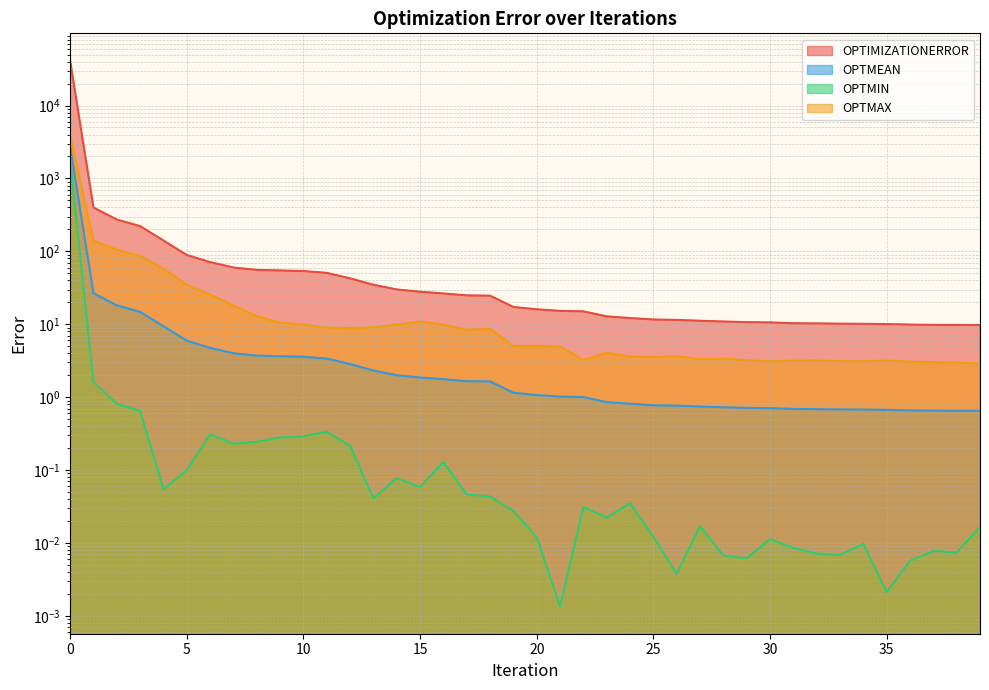

What are all the series names shown in the legend?

OPTIMIZATIONERROR, OPTMEAN, OPTMIN, OPTMAX